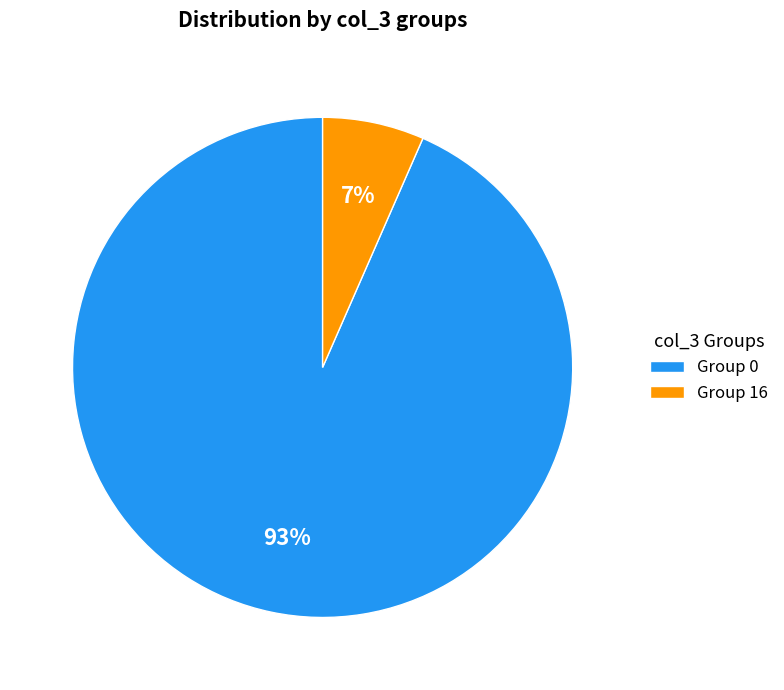

The Group 0 slice represents 93% of the pie. True or false?

True